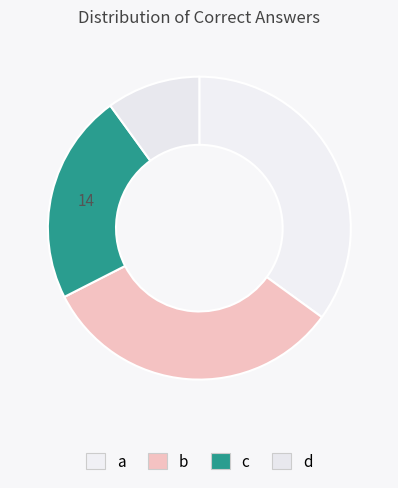

Count the number of slices in the pie.

4